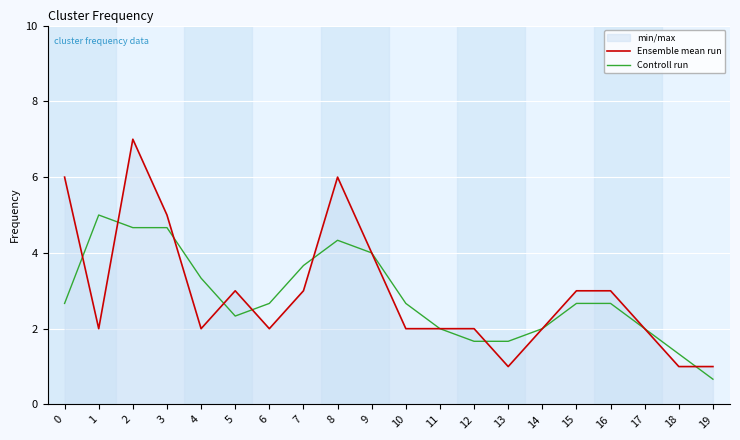

At which category does Controll run reach its first local valley?

5